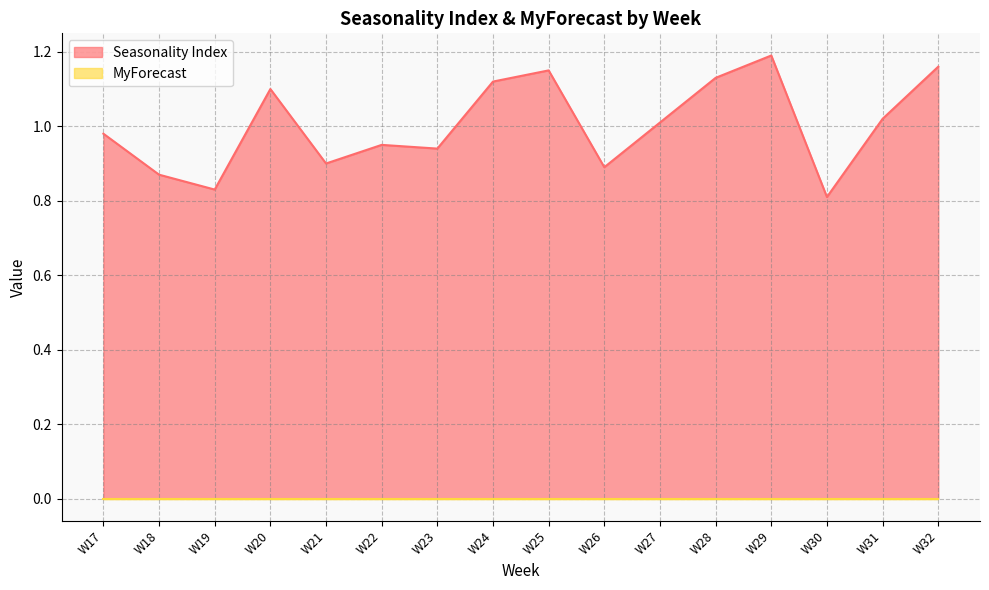

Rank the categories by value from lowest to highest.

W30, W19, W18, W26, W21, W23, W22, W17, W27, W31, W20, W24, W28, W25, W32, W29